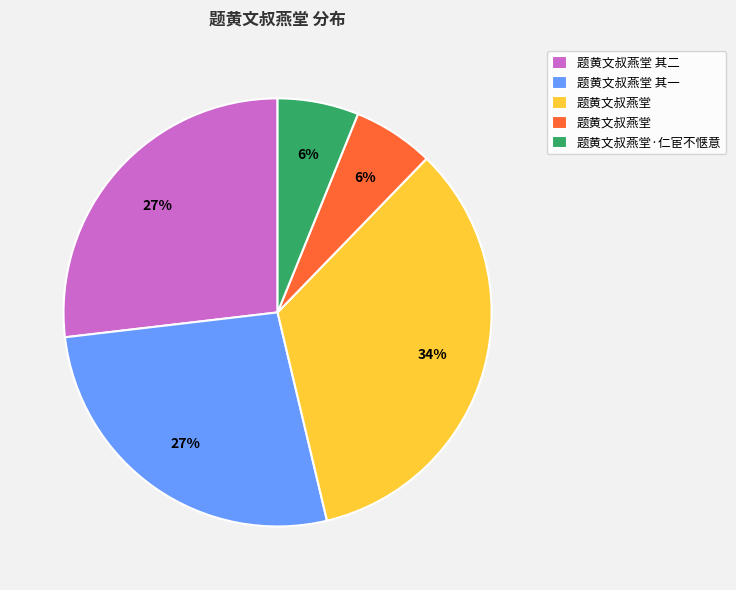

To the nearest percent, what is the average slice percentage?

20%